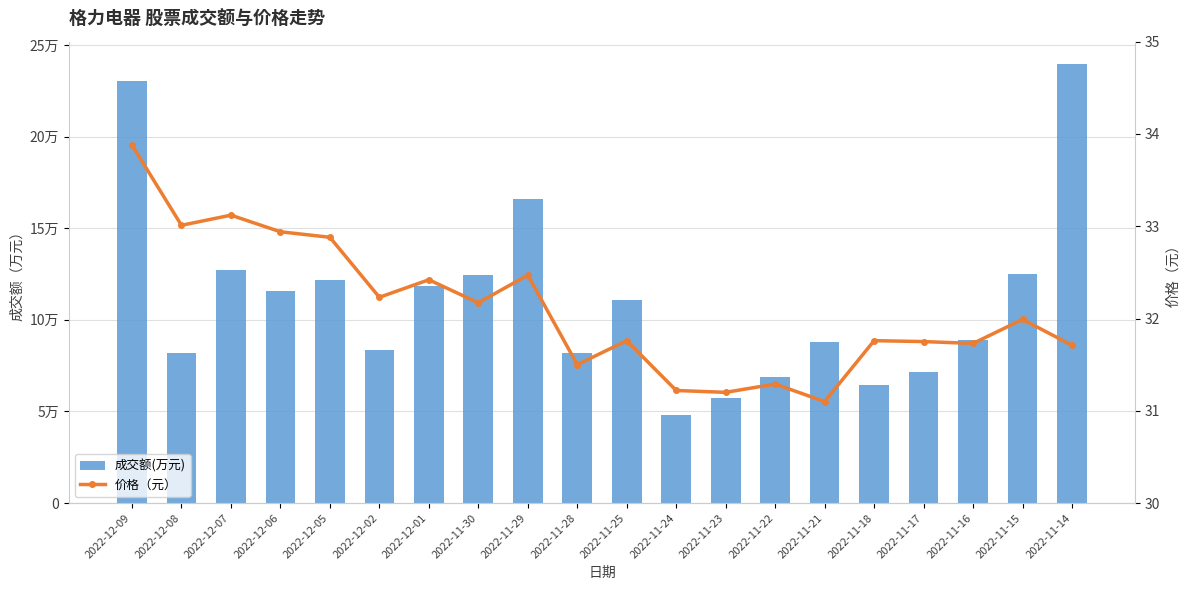

At 2022-11-24, list the series in order from smallest to largest.

价格（元）, 成交额(万元)